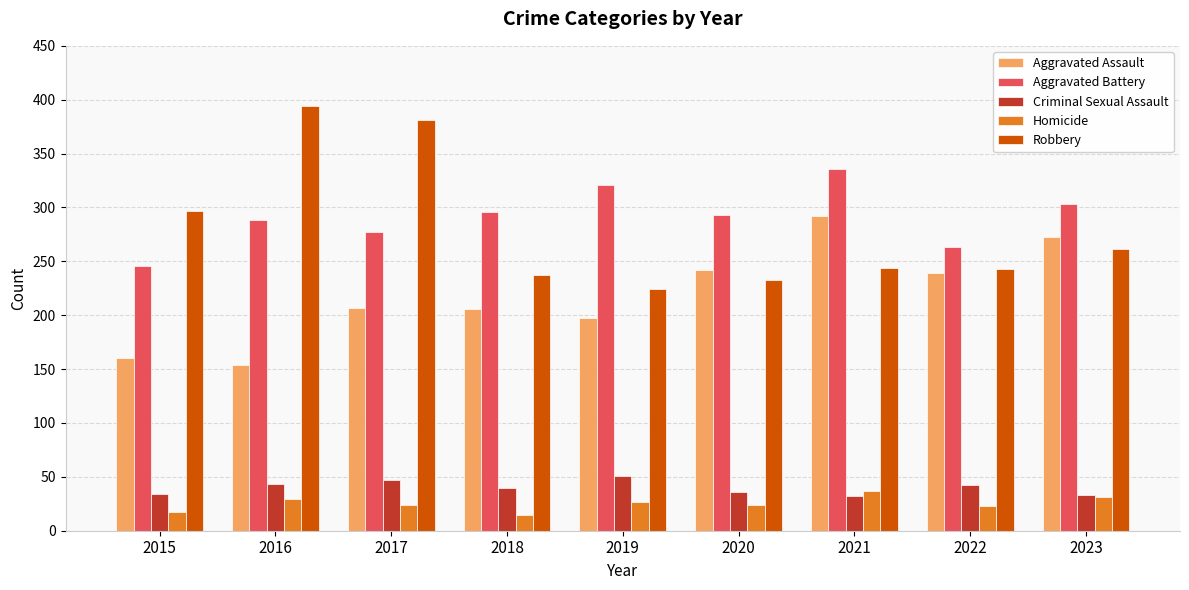

What is the difference between the highest and lowest values at 2019?

294